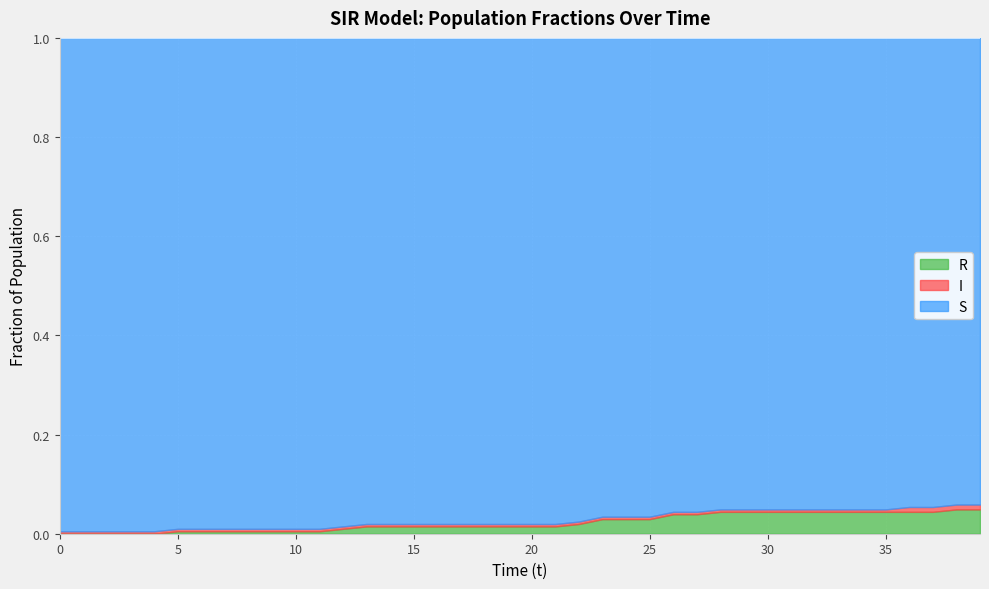

What is the spread (max minus min) of values at 1?

1.0